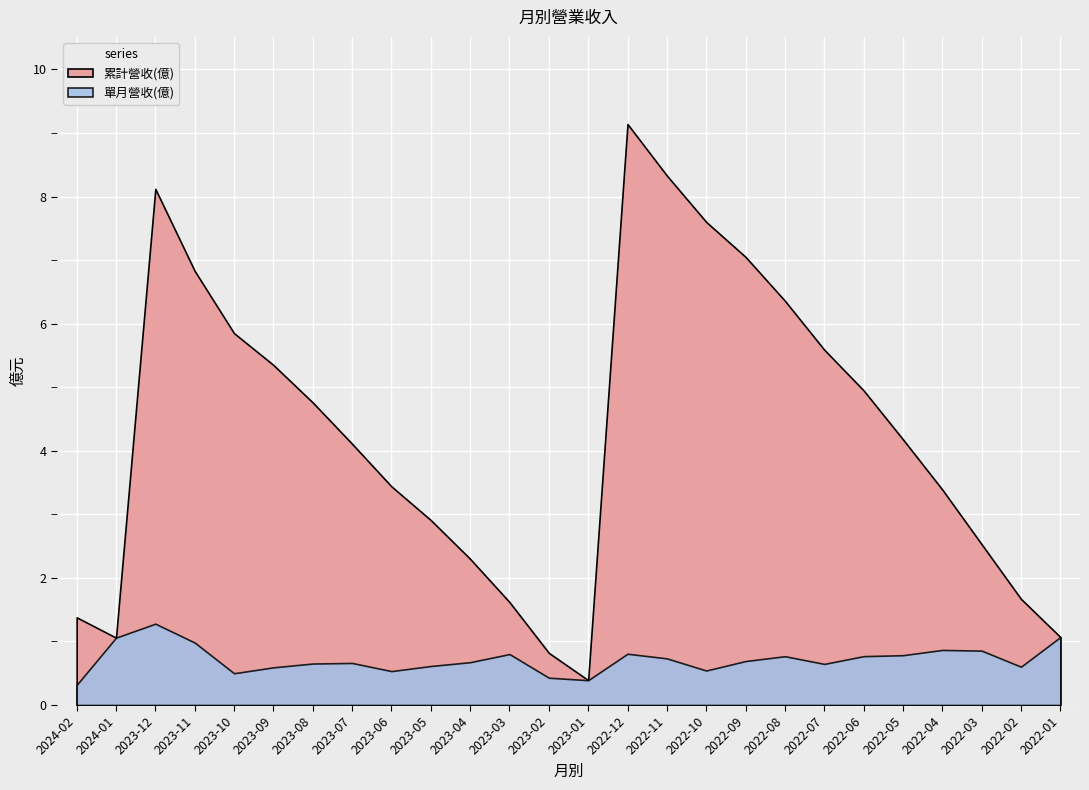

Reading left to right, list all the values displayed in this chart.

累計營收(億): 1.4	1.1	8.1	6.8	5.8	5.3	4.8	4.1	3.4	2.9	2.3	1.6	0.8	0.4	9.1	8.3	7.6	7.0	6.4	5.6	5.0	4.2	3.4	2.5	1.7	1.1
單月營收(億): 0.3	1.1	1.3	1.0	0.5	0.6	0.7	0.7	0.5	0.6	0.7	0.8	0.4	0.4	0.8	0.7	0.5	0.7	0.8	0.6	0.8	0.8	0.9	0.9	0.6	1.1